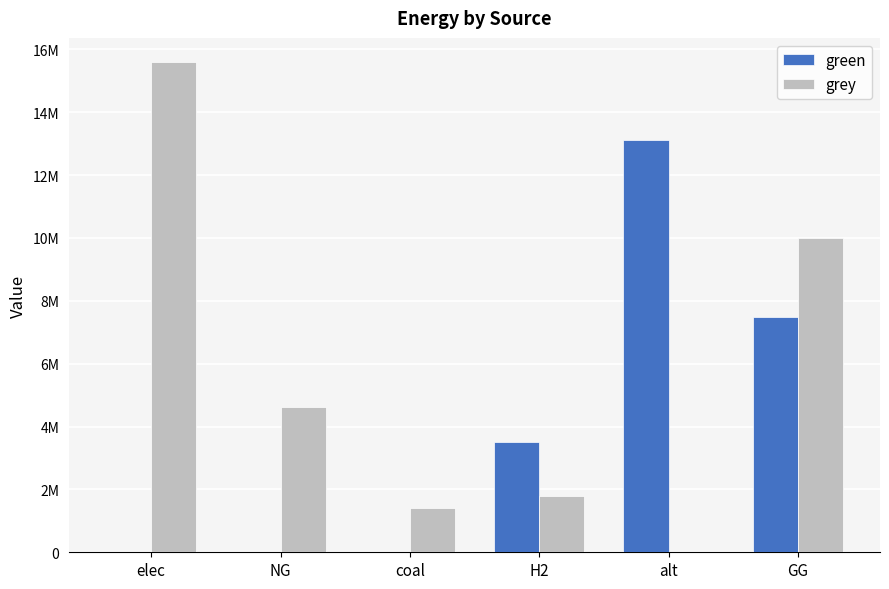

At which category is the sum across all series the highest?

GG